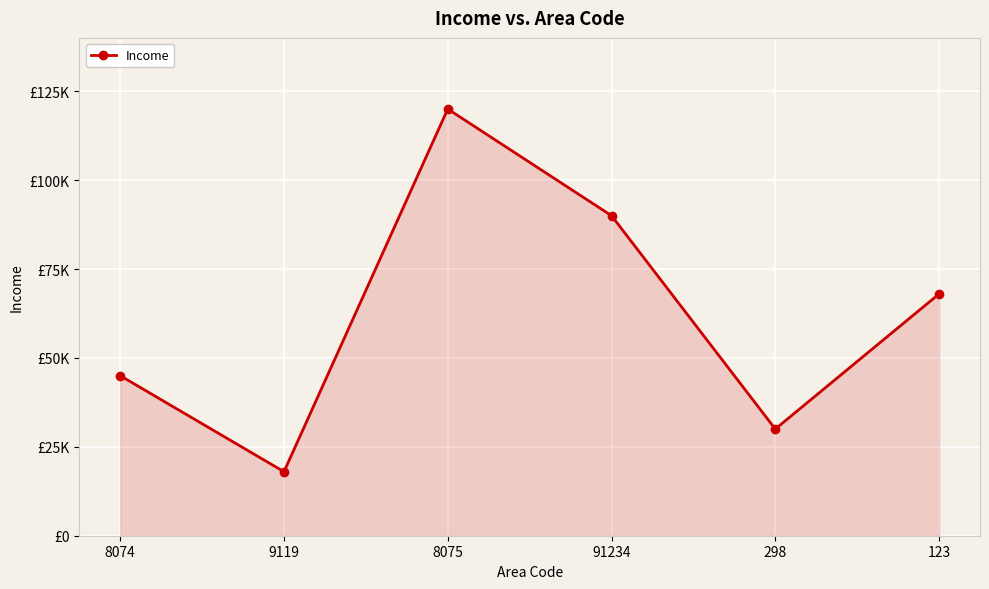

What is the sum of all values?

371000